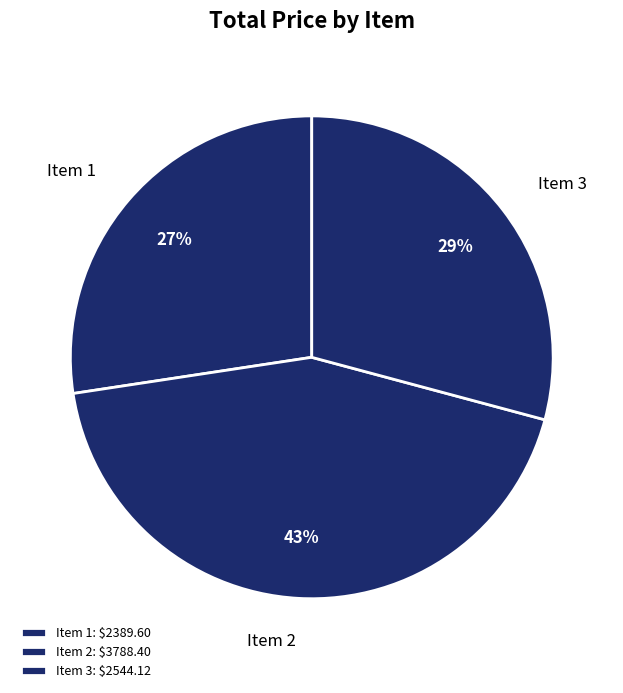

How many segments does this pie chart have?

3